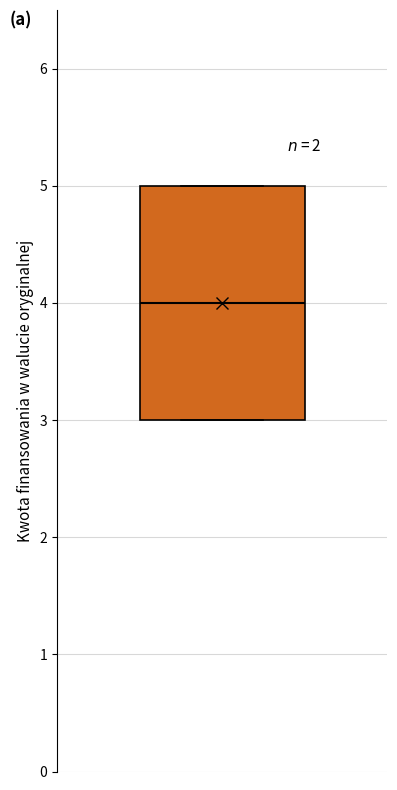

Where does the median line of the box sit on the y-axis? The values are not printed on the chart, so give them approximately, as read against the axis.

4